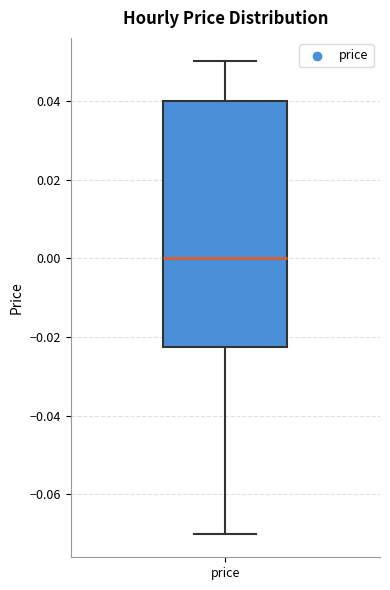

Transcribe this box plot: give where the median line is, the range the box spans, and where the two whiskers end, as read against the y-axis. The values are not printed on the chart, so give them approximately, as read against the axis.

median 0.000, box -0.022 to 0.040, whiskers -0.070 to 0.050